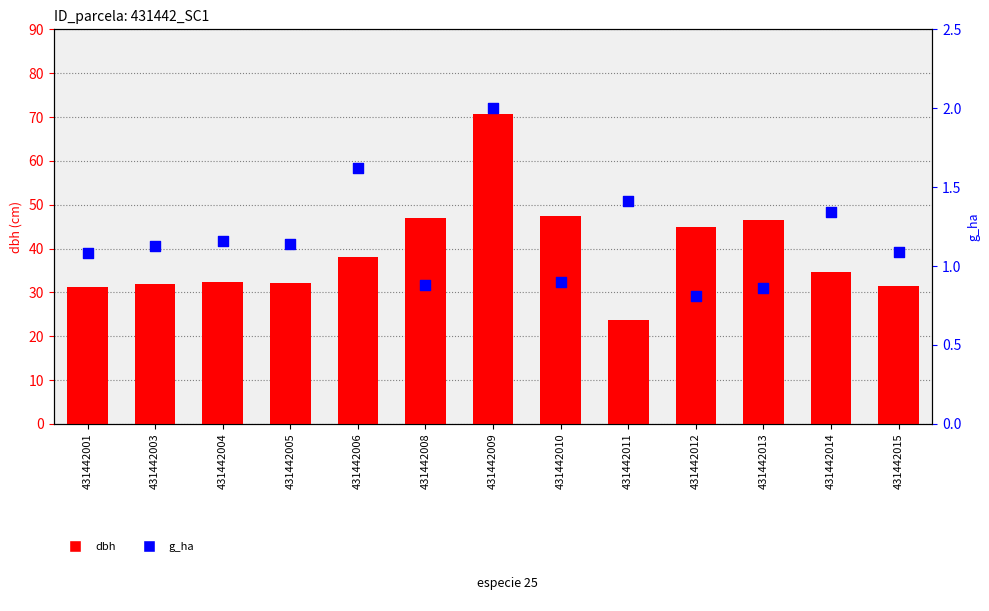

What is the total value across all series at 431442005?

33.2